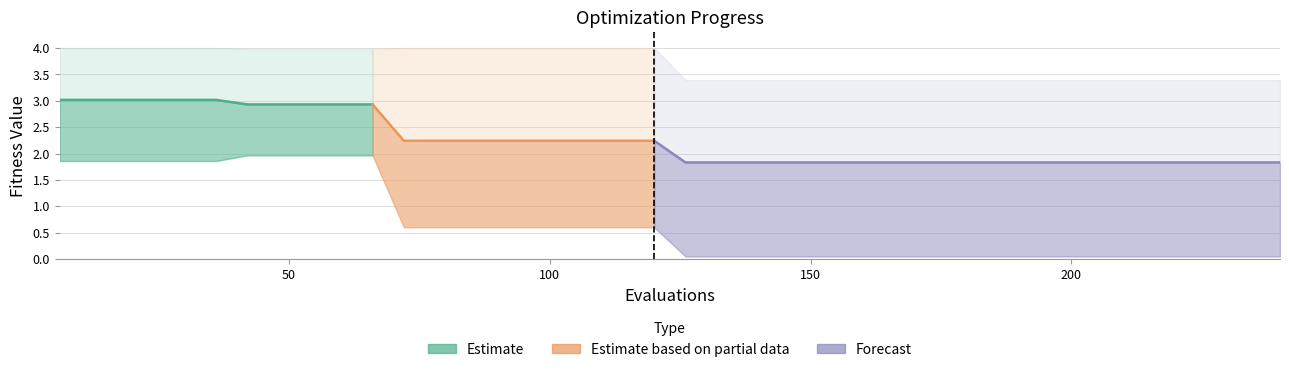

True or false: best has a value of 2.9 at 42.

False